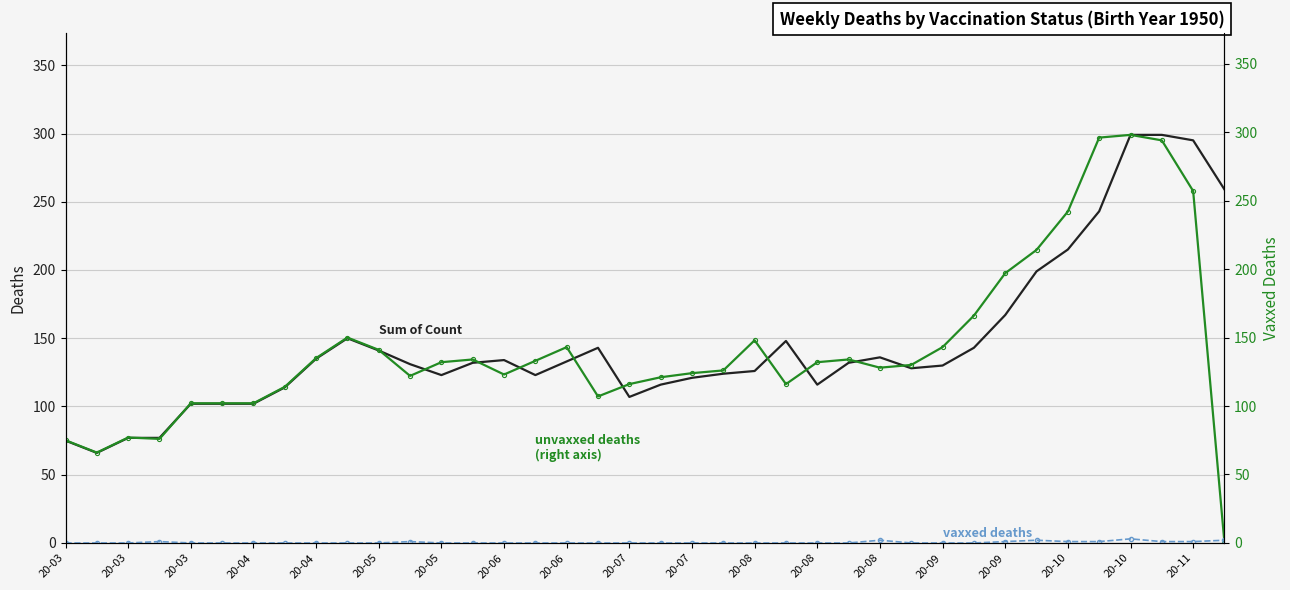

At which category is the sum across all series the highest?

20-10